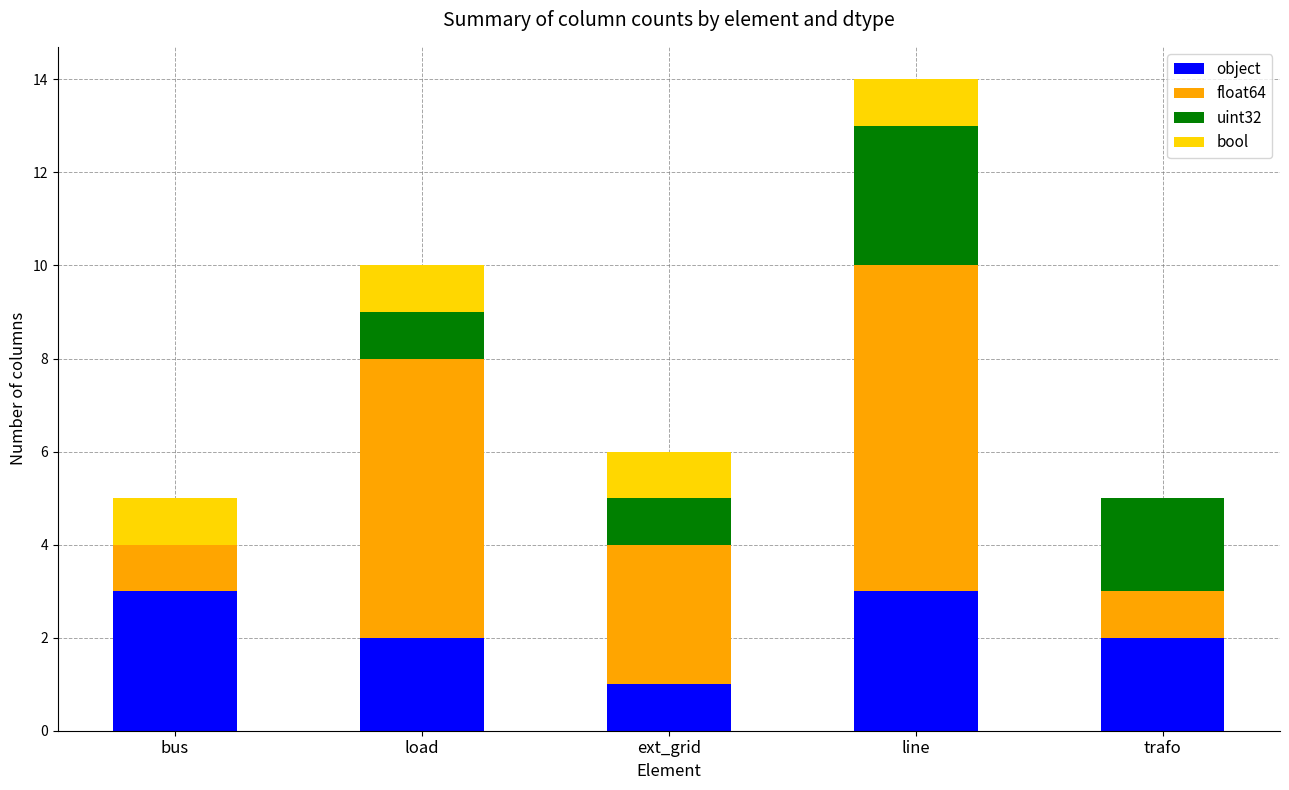

The value of object at line is 5. True or false?

False